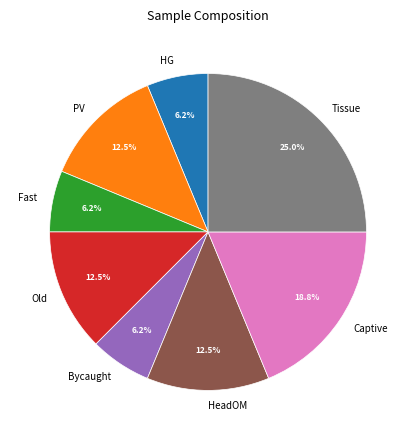

Combined, do Fast and Captive account for over 50%?

No